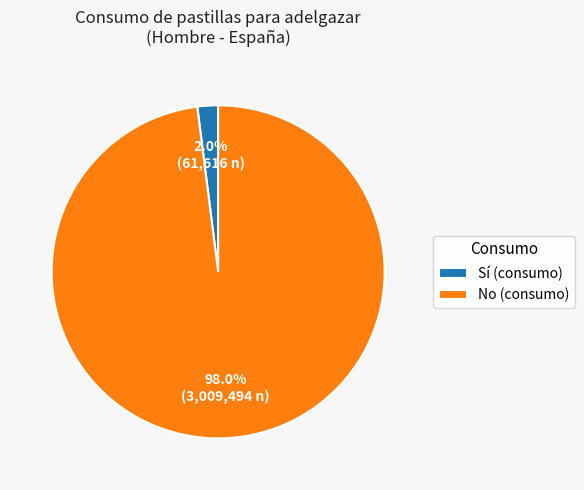

What is the total percentage of No (consumo) and Sí (consumo)?

100.0%